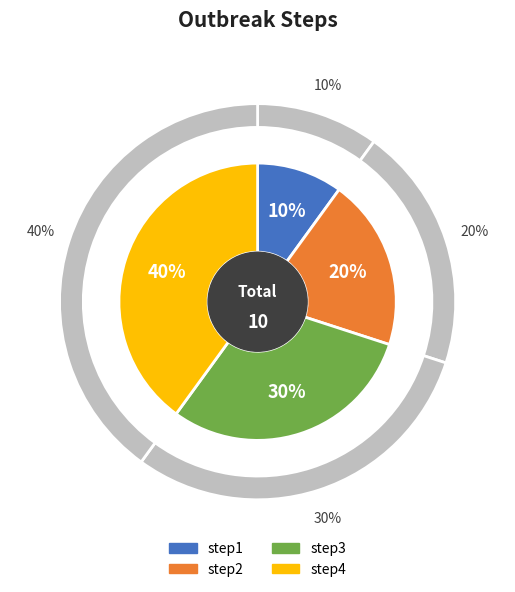

What percentage is the step1 slice, to the nearest percent?

10%